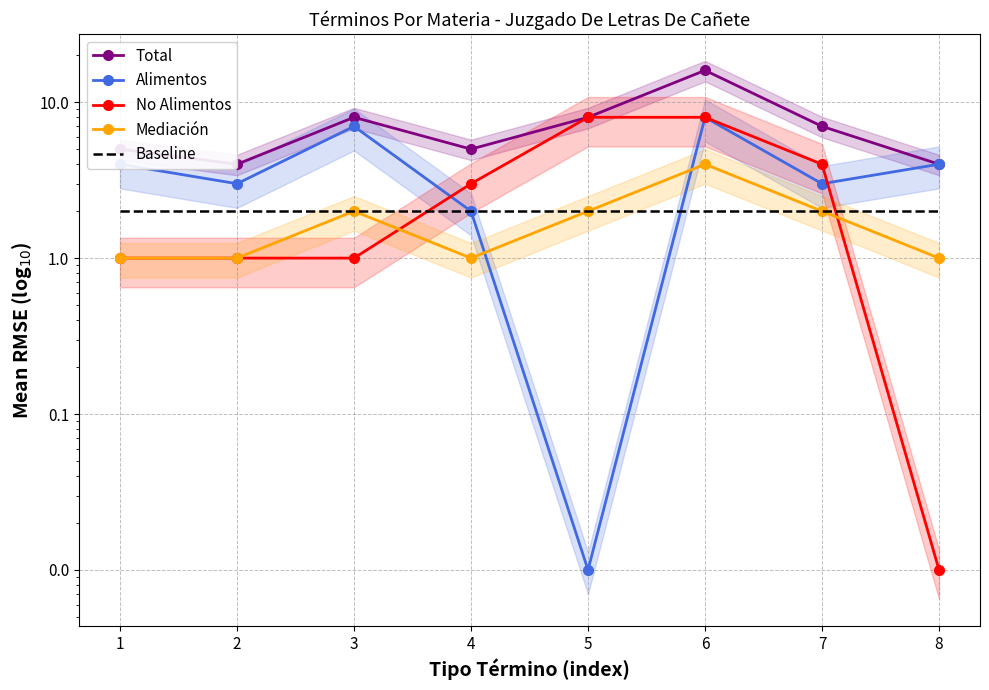

Is this an area chart (filled region under the line)?

No